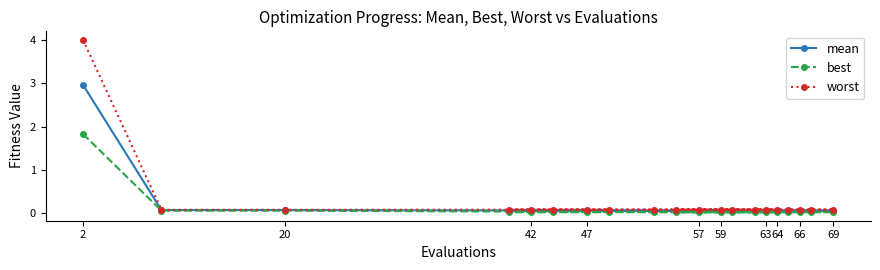

How many lines are shown in the chart?

3